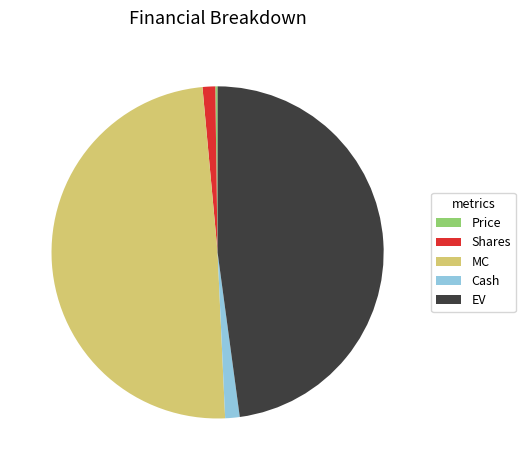

Does Shares represent more than half of the total?

No